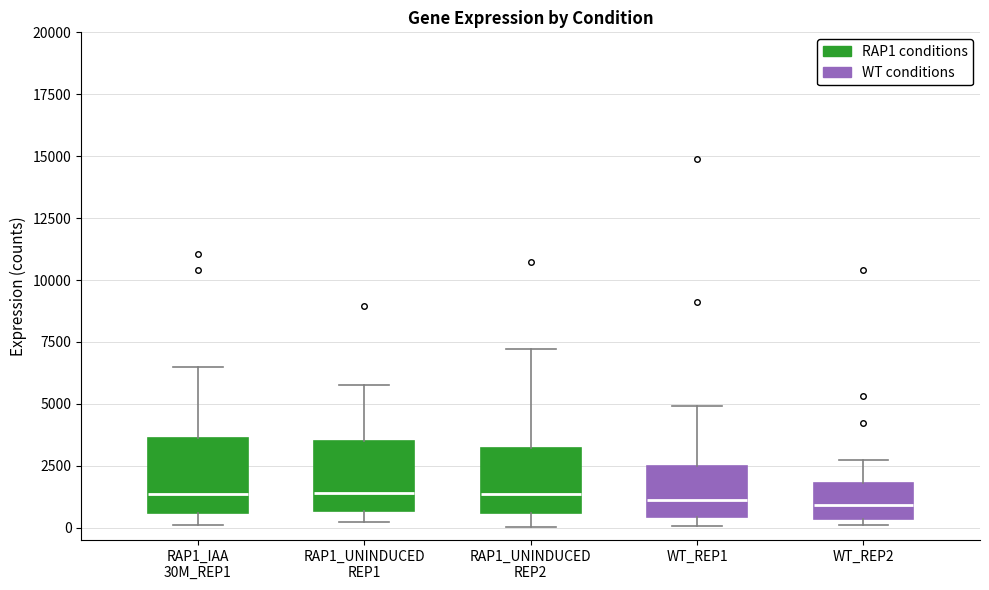

Reading left to right, transcribe this box plot: for each box, give where its median line is, the range the box spans, and where its two whiskers end, as read against the y-axis. The values are not printed on the chart, so give them approximately, as read against the axis.

RAP1_IAA 30M_REP1: median 1500, box 500 to 3500, whiskers 0 to 6500
RAP1_UNINDUCED REP1: median 1500, box 500 to 3500, whiskers 0 to 6000
RAP1_UNINDUCED REP2: median 1500, box 500 to 3000, whiskers 0 to 7000
WT_REP1: median 1000, box 500 to 2500, whiskers 0 to 5000
WT_REP2: median 1000, box 500 to 2000, whiskers 0 to 3000